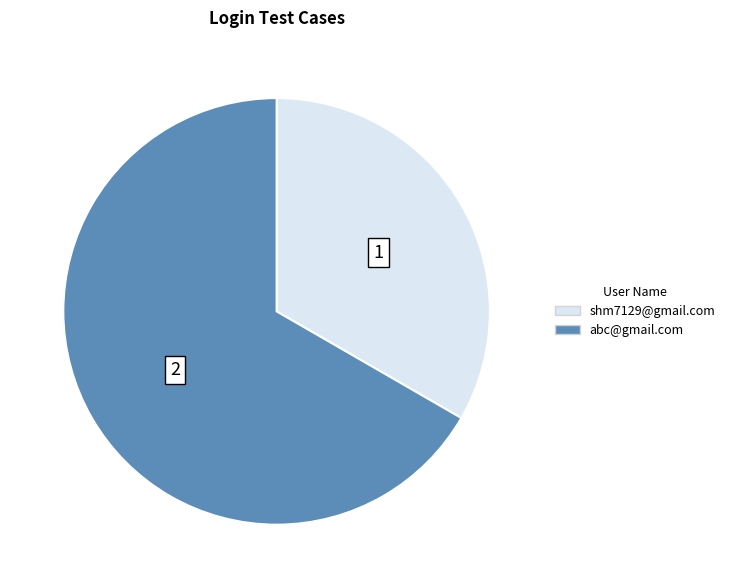

Which has a higher value, shm7129@gmail.com or abc@gmail.com?

abc@gmail.com